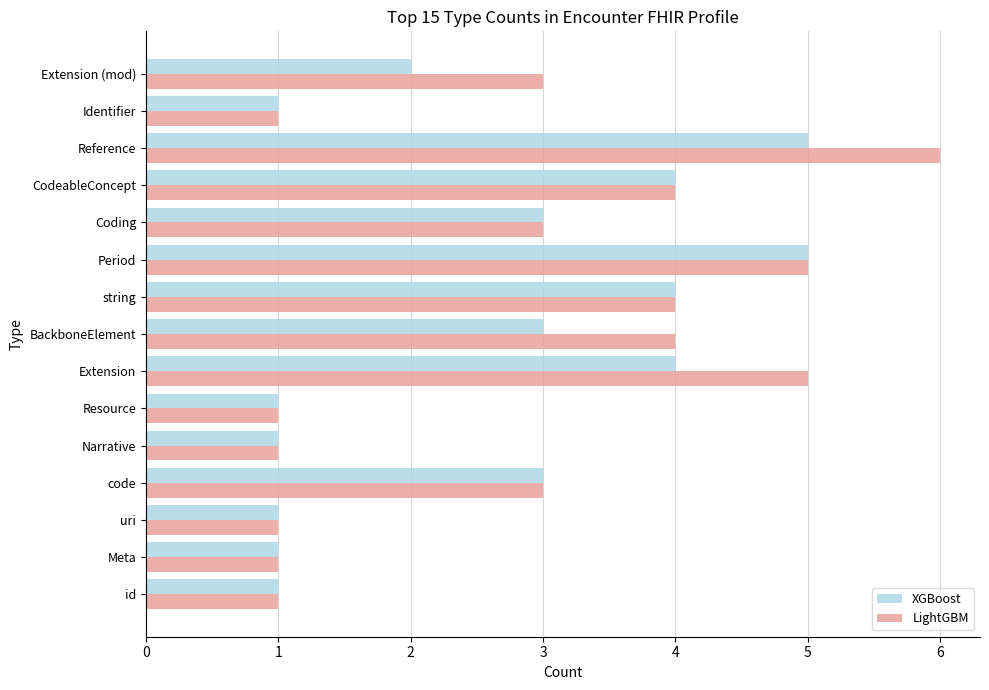

What is the approximate value of XGBoost at CodeableConcept?

4